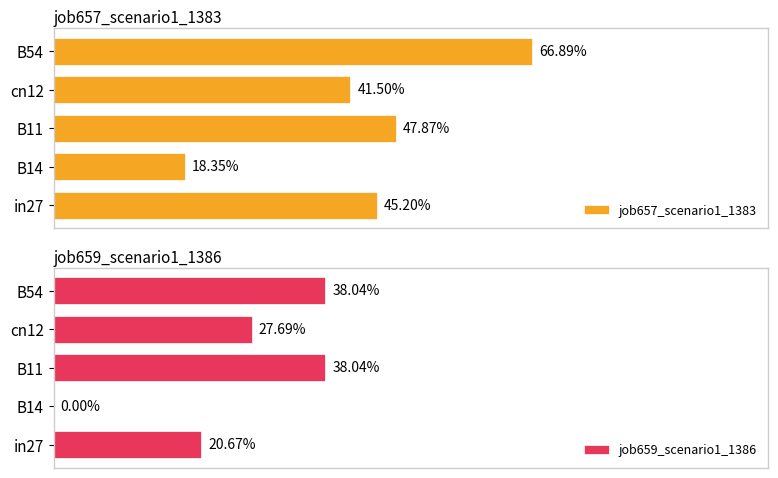

Are the bars horizontal?

Yes